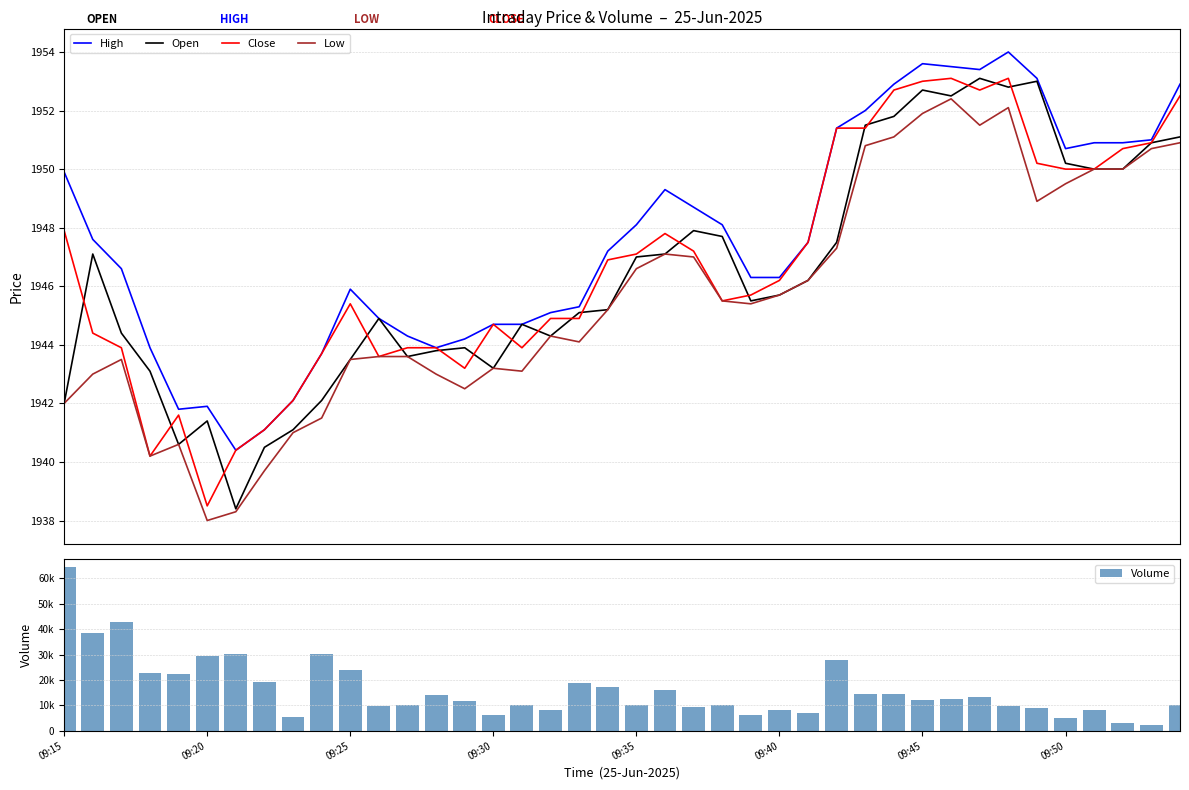

Rank the series at 11 from highest to lowest value.

Volume, High, Open, Close, Low